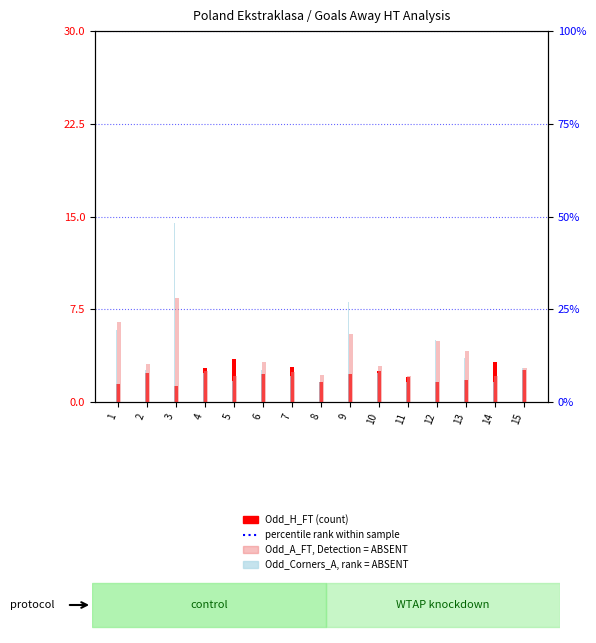

At which category is the sum across all series the highest?

3